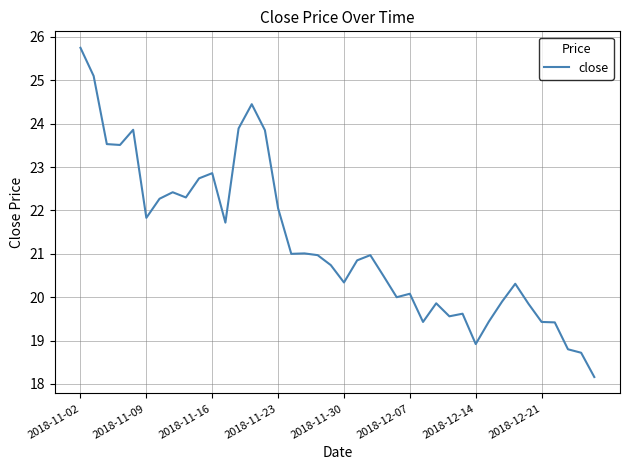

What is the minimum value shown in the chart?

18.2